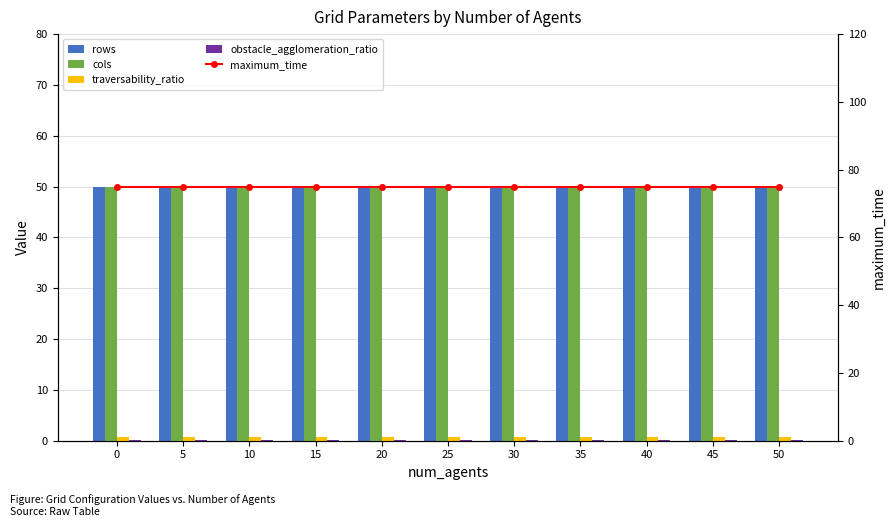

Rank the categories by traversability_ratio value from highest to lowest.

0, 5, 10, 15, 20, 25, 30, 35, 40, 45, 50